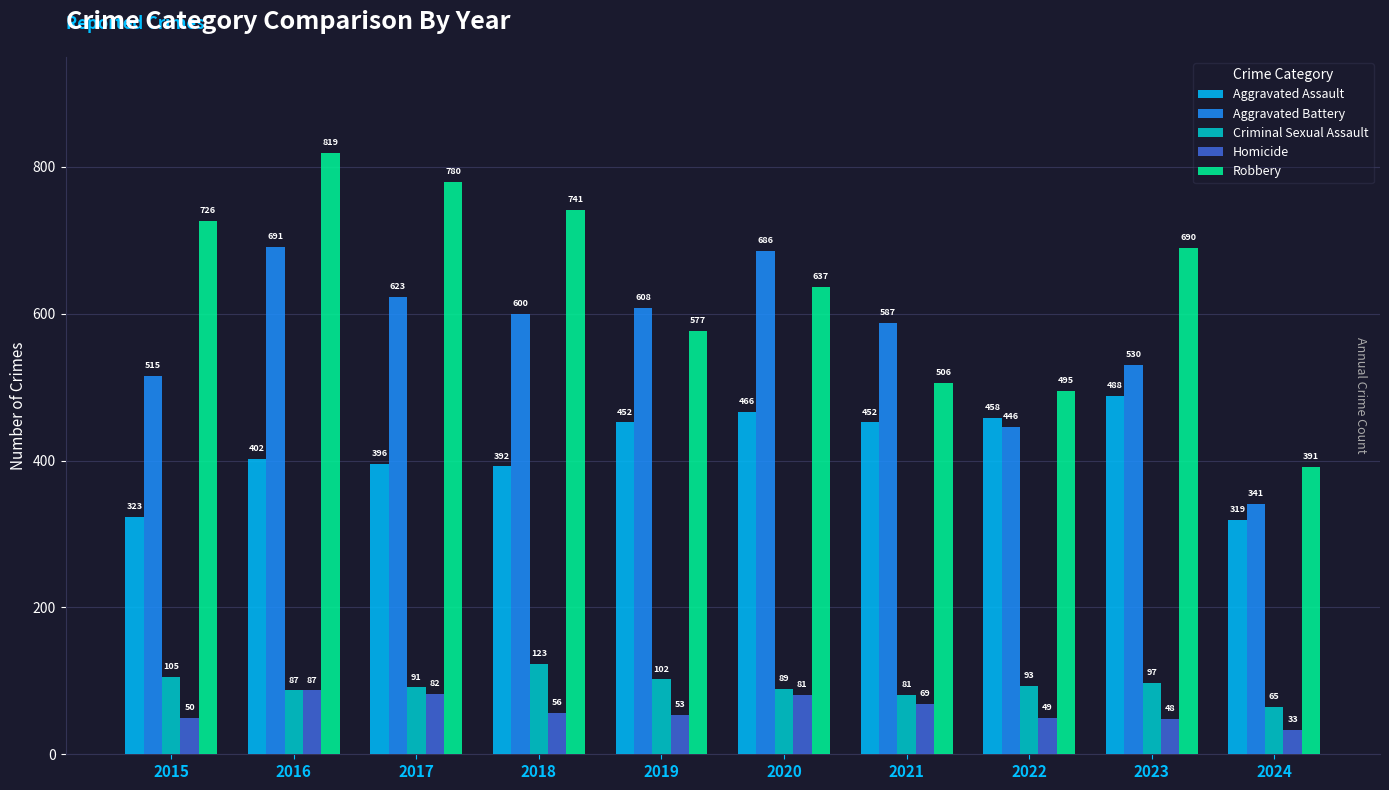

What is the difference between the maximum and minimum values in the Criminal Sexual Assault series?

58